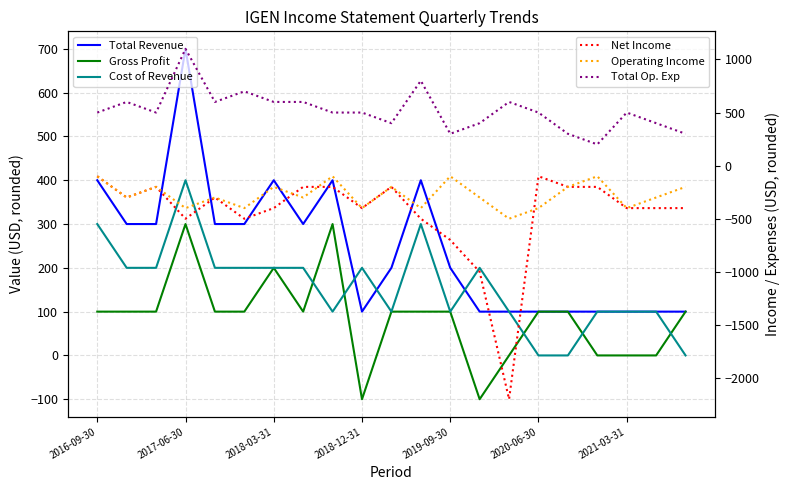

Reading right to left, transcribe all the data shown in this chart.

Total Revenue: 100	100	100	100	100	100	100	100	200	400	200	100	400	300	400	300	300	700	300	300	400
Gross Profit: 100	0	0	0	100	100	0	-100	100	100	100	-100	300	100	200	100	100	300	100	100	100
Cost of Revenue: 0	100	100	100	0	0	100	200	100	300	100	200	100	200	200	200	200	400	200	200	300
Net Income: -400	-400	-400	-200	-200	-100	-2200	-1000	-700	-500	-200	-400	-200	-200	-400	-500	-300	-500	-200	-300	-100
Operating Income: -200	-300	-400	-100	-200	-400	-500	-300	-100	-400	-200	-400	-100	-300	-200	-400	-300	-400	-200	-300	-100
Total Op. Exp: 300	400	500	200	300	500	600	400	300	800	400	500	500	600	600	700	600	1100	500	600	500